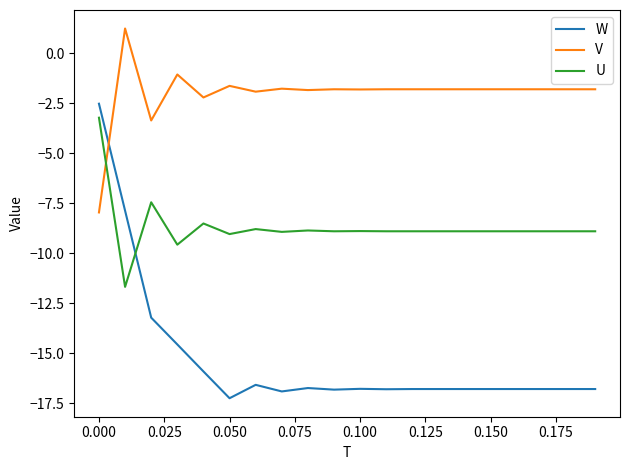

Rank the series by their maximum value, from lowest to highest.

U, W, V